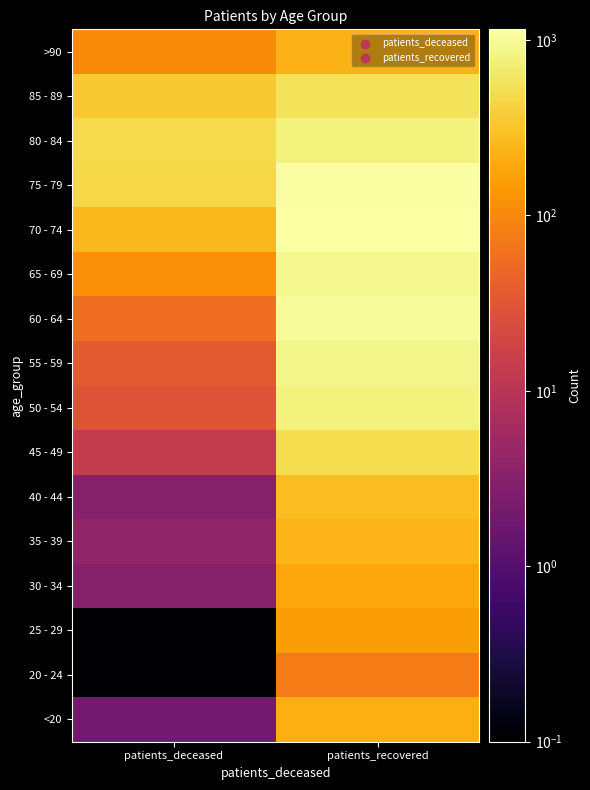

What is the sum of all 40 - 44 values?

274